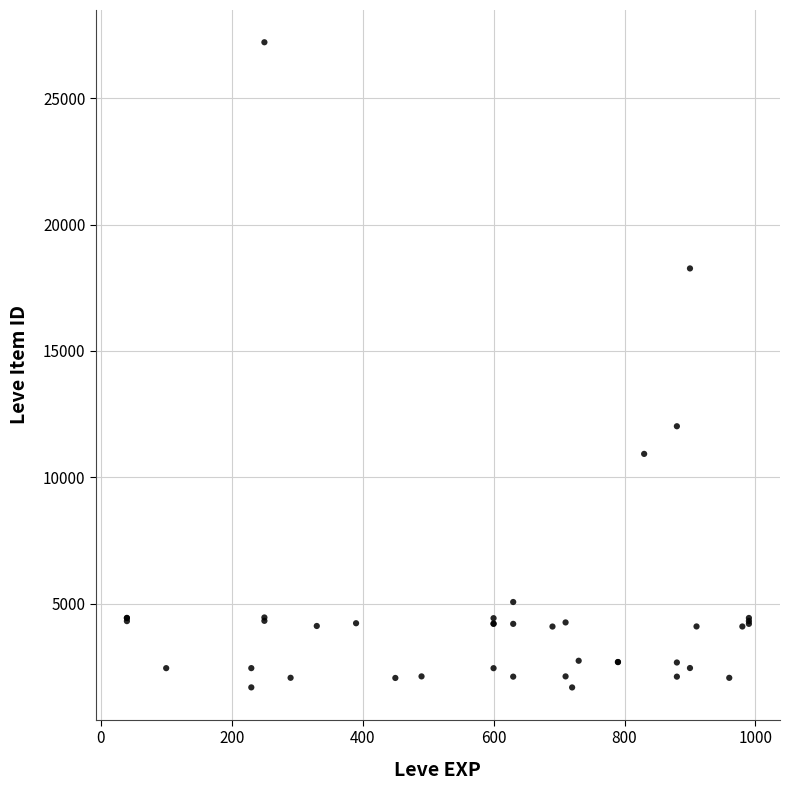

What Y value in the scatter plot is closest to 14448?

12018